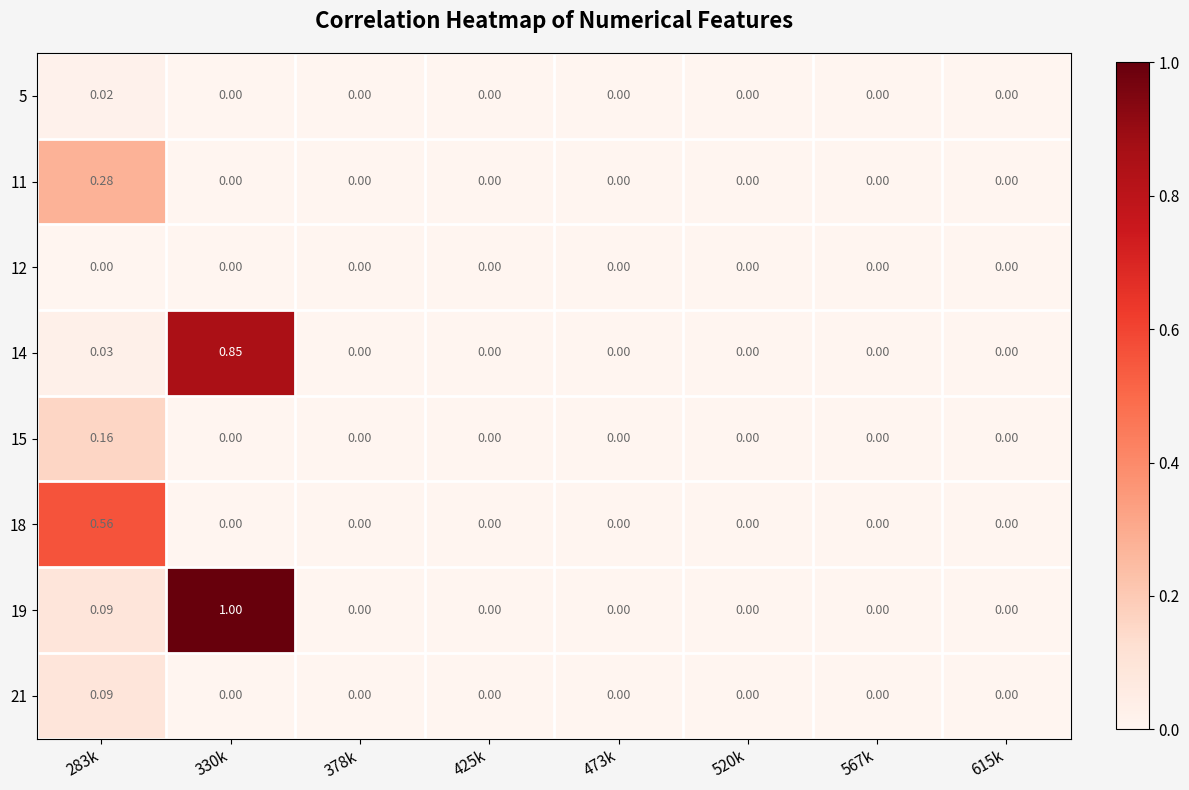

Which category has the highest value across all series?

330k